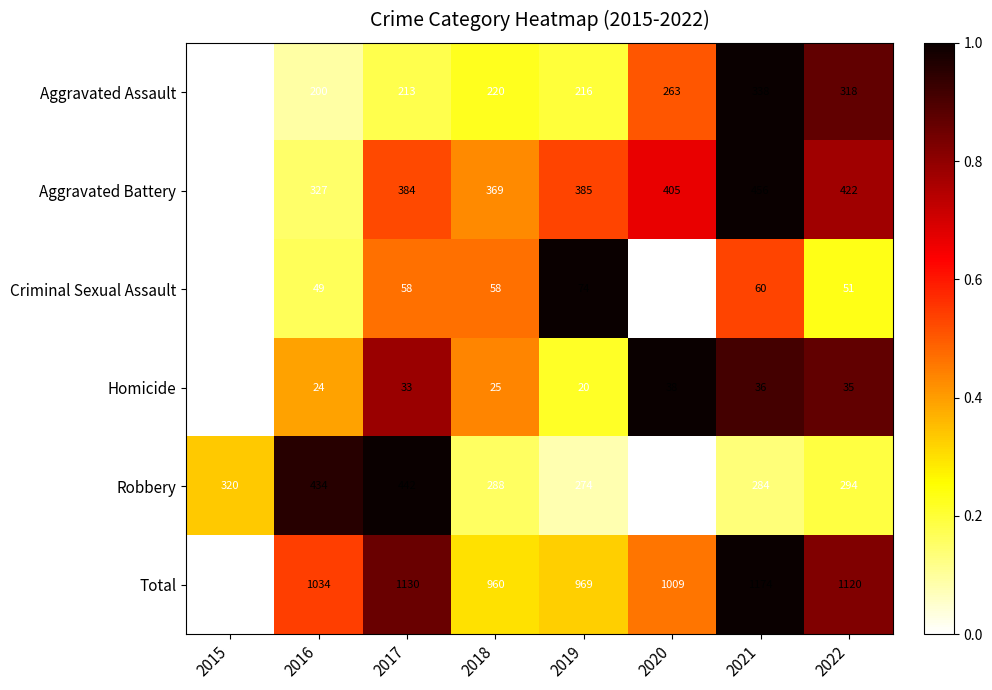

Rank the series at 2019 from lowest to highest value.

Homicide, Criminal Sexual Assault, Aggravated Assault, Robbery, Aggravated Battery, Total